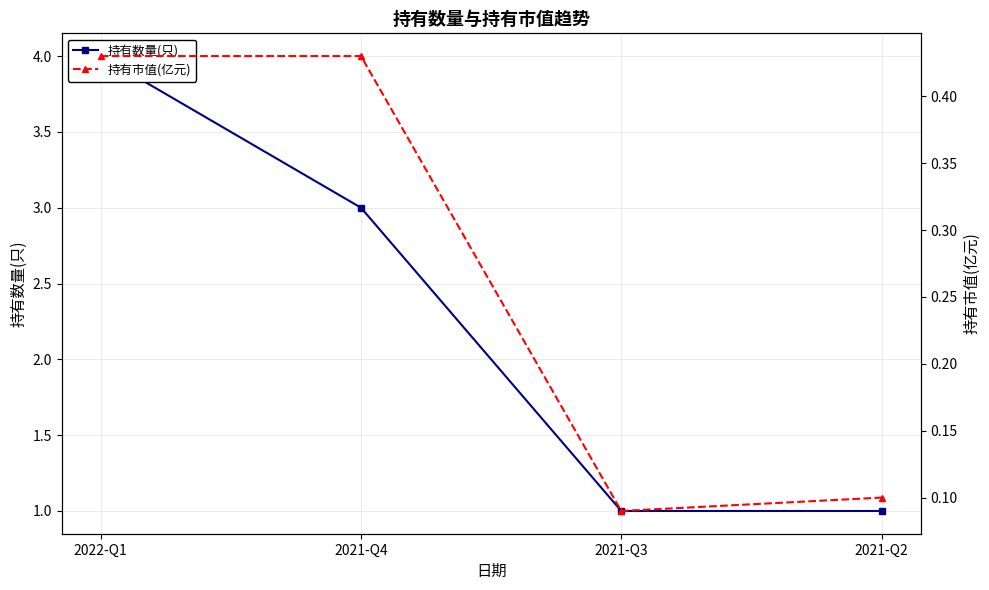

What is the label of the 2nd point from the left?

2021-Q4